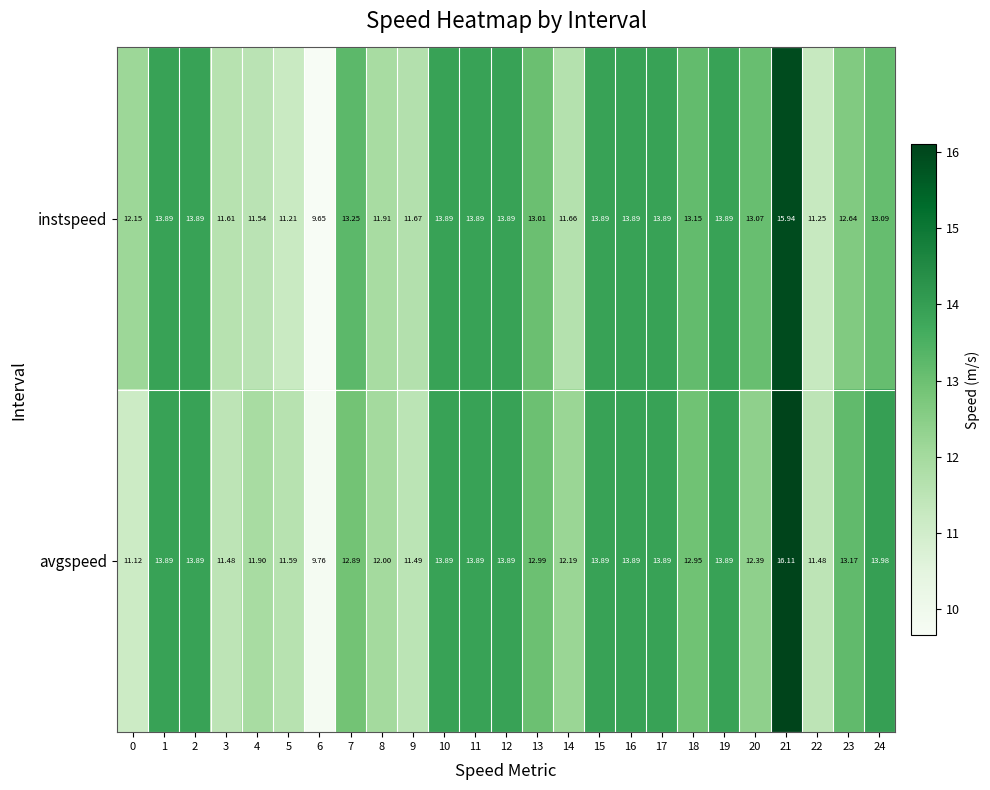

Rank the series by their maximum value, from highest to lowest.

avgspeed, instspeed